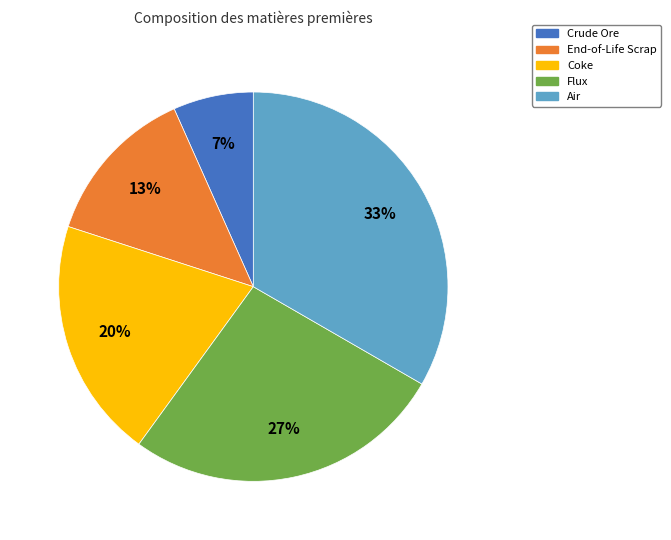

What percentage is the Crude Ore slice, to the nearest percent?

7%